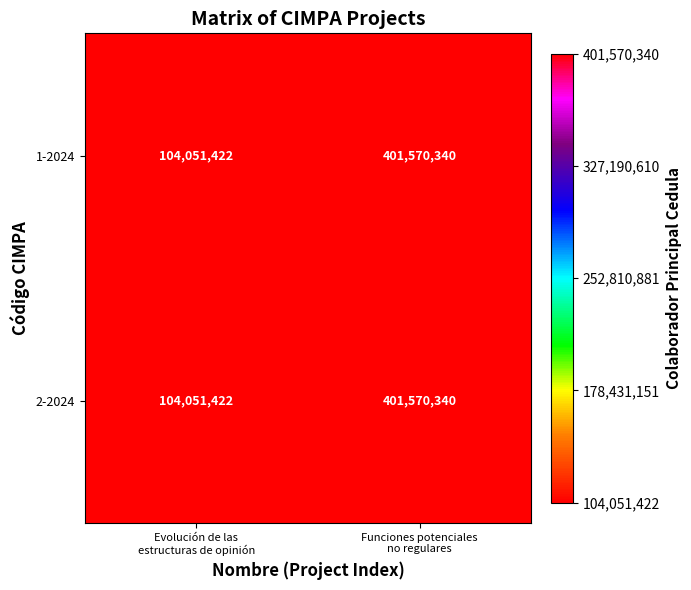

What is the minimum value shown in the chart?

104051422